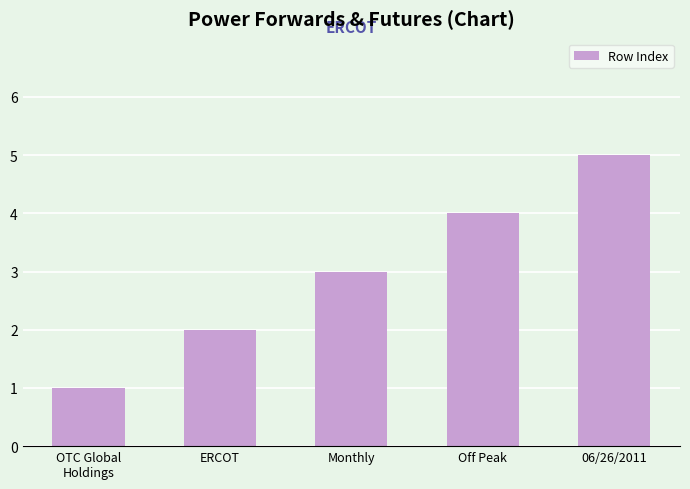

Count the number of categories in the chart.

5